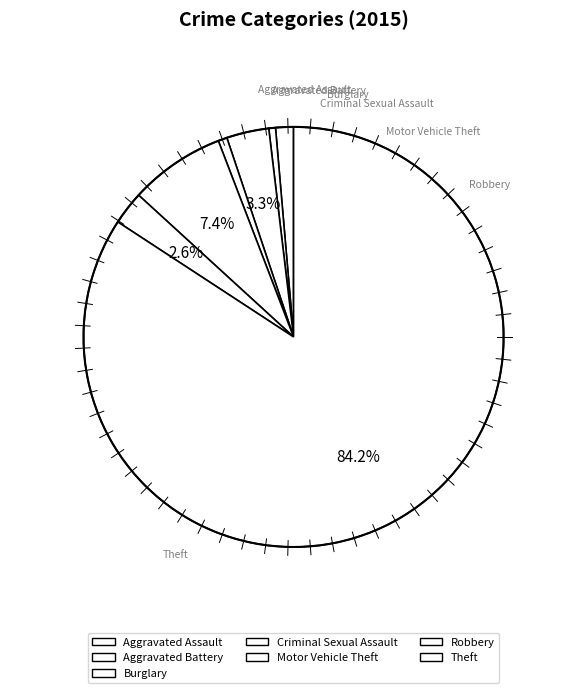

What percentage is the Burglary slice, to the nearest percent?

3%